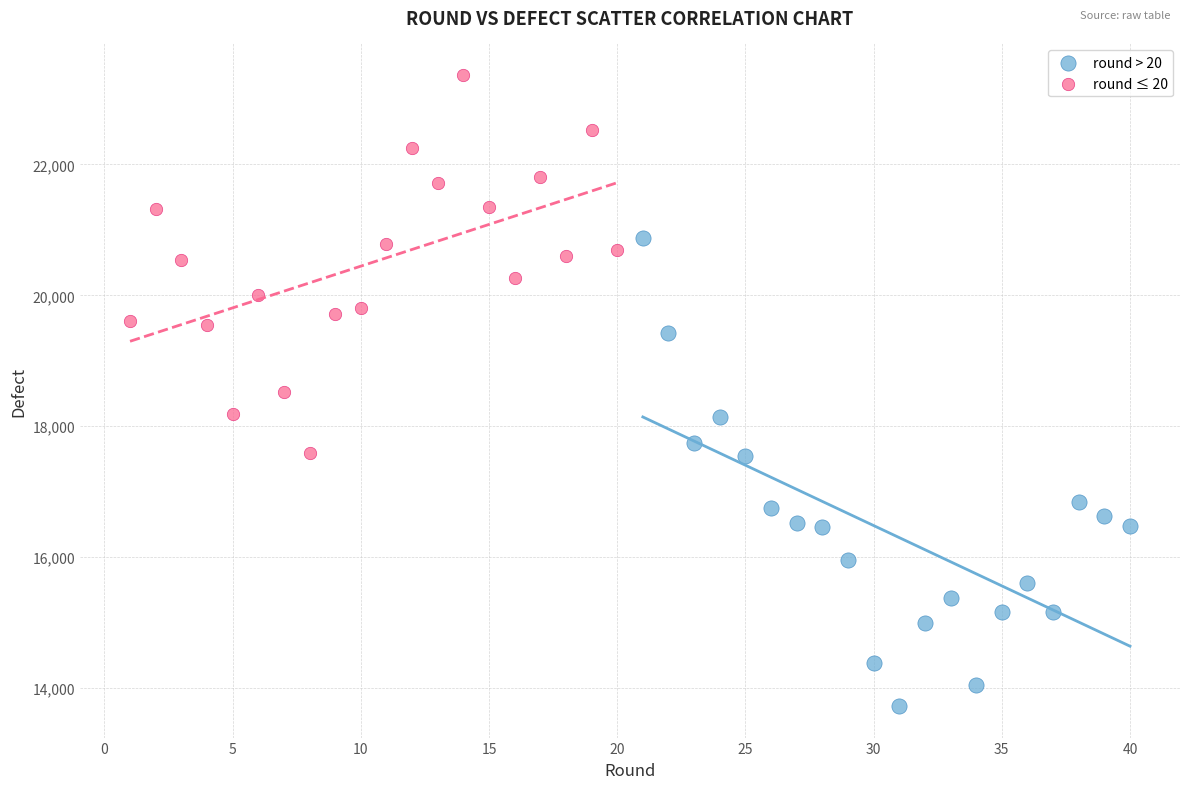

What are all the series names shown in the legend?

round > 20, round ≤ 20